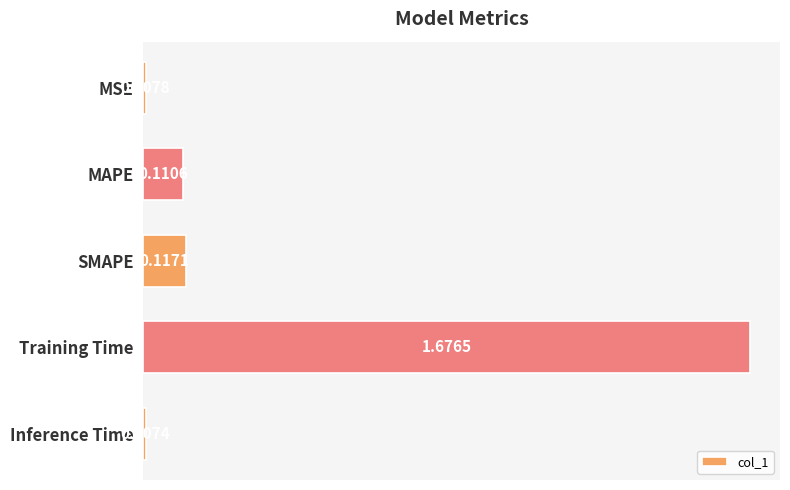

What is the sum of all values?

1.9